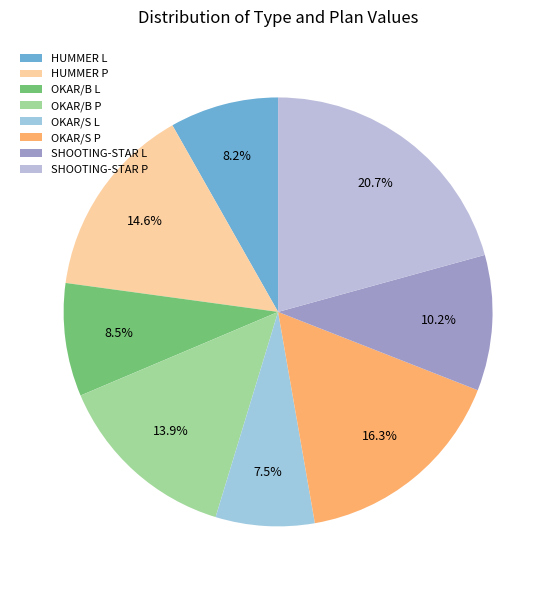

The SHOOTING-STAR L slice represents 1% of the pie. True or false?

False